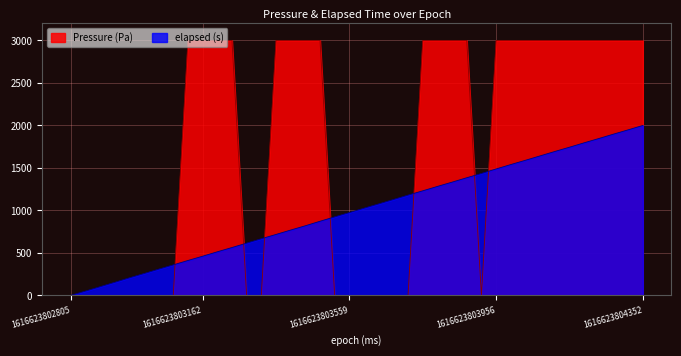

Is the value of Pressure (Pa) at 18 greater than the value of elapsed (s) at 17?

No